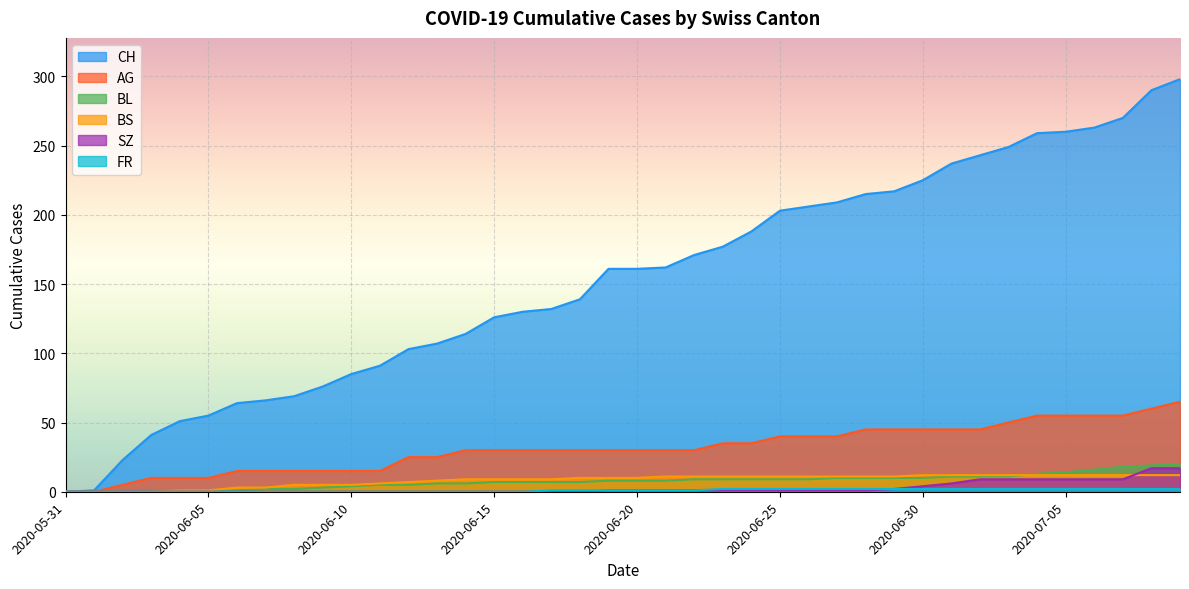

Rank the series by their maximum value, from lowest to highest.

FR, BS, SZ, BL, AG, CH